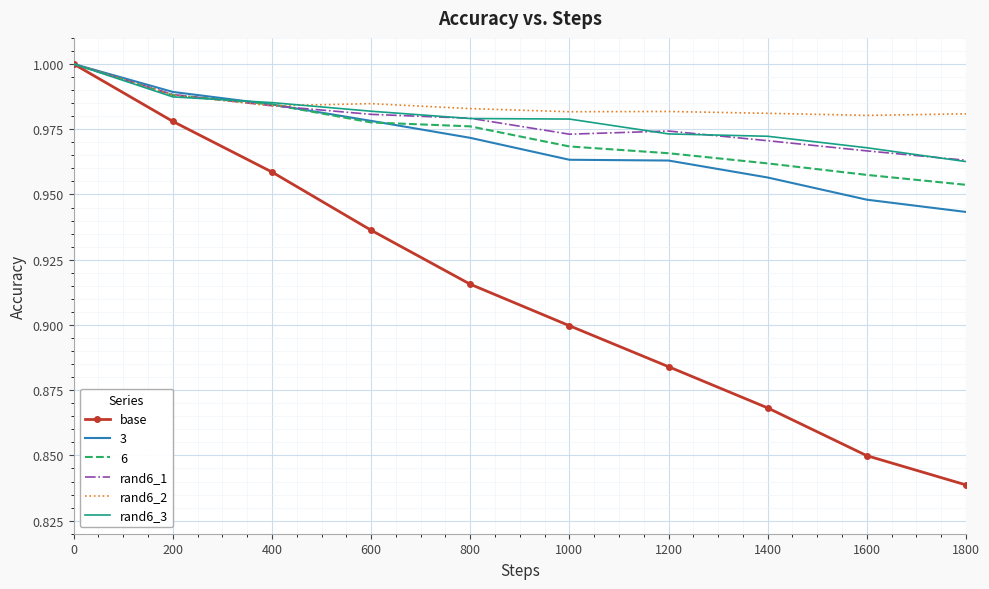

Is it true that base equals 1.4 at 1600?

False